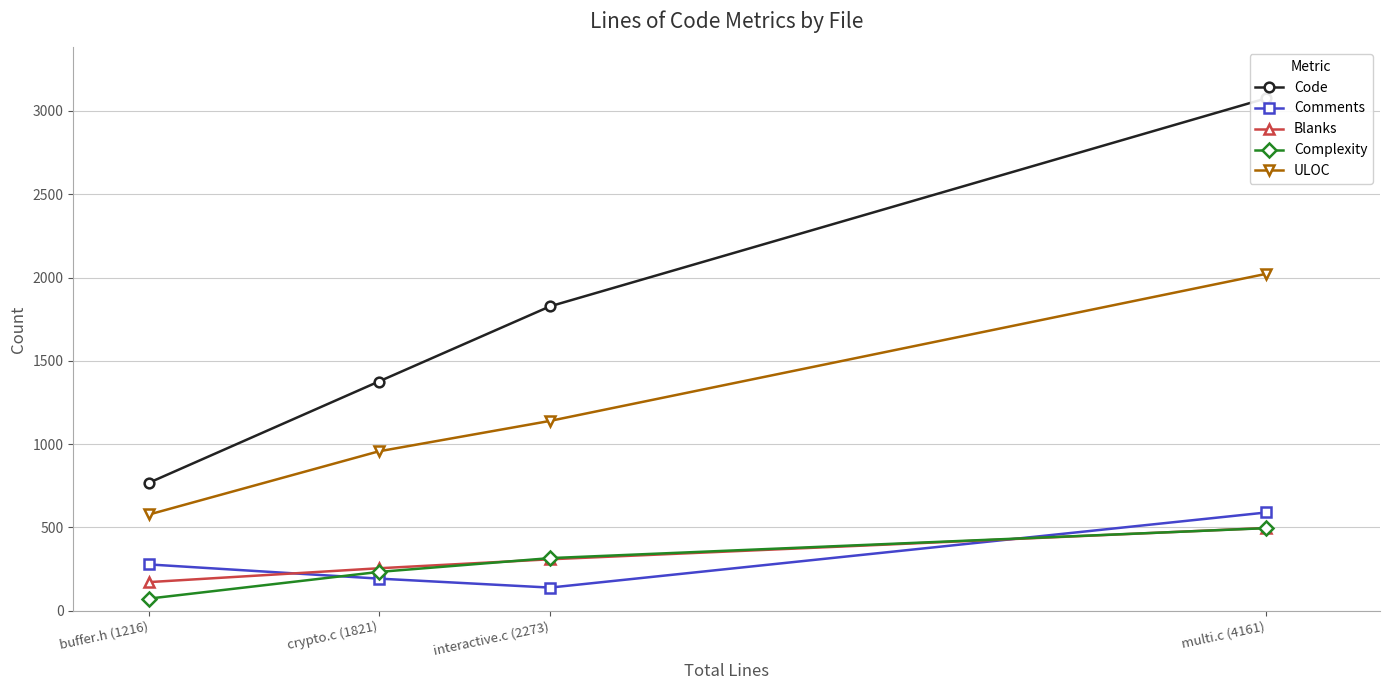

List the labels in order of Blanks value, largest first.

multi.c (4161), interactive.c (2273), crypto.c (1821), buffer.h (1216)